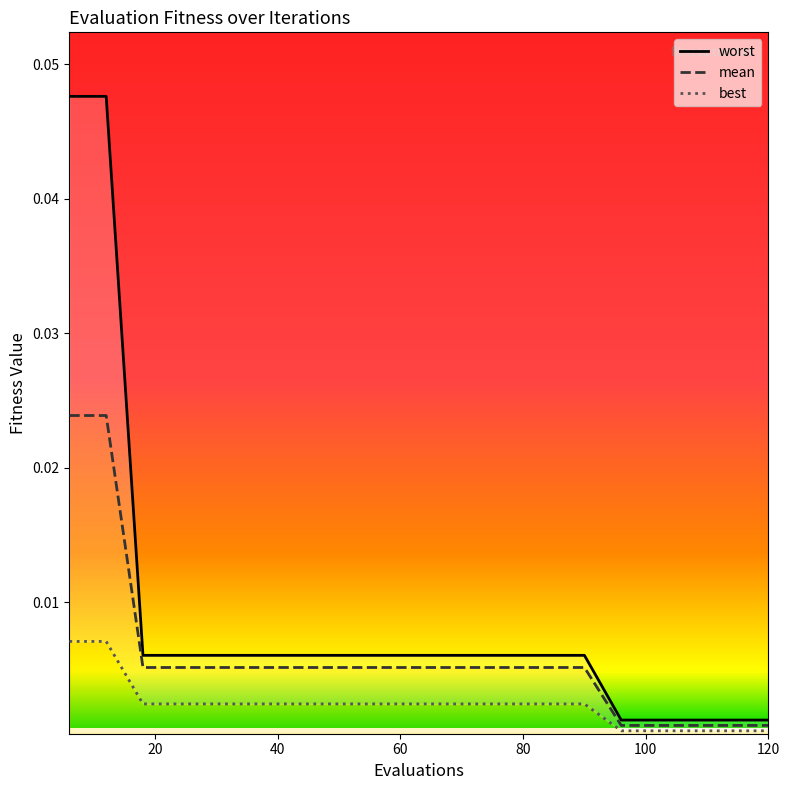

How many lines are shown in the chart?

3